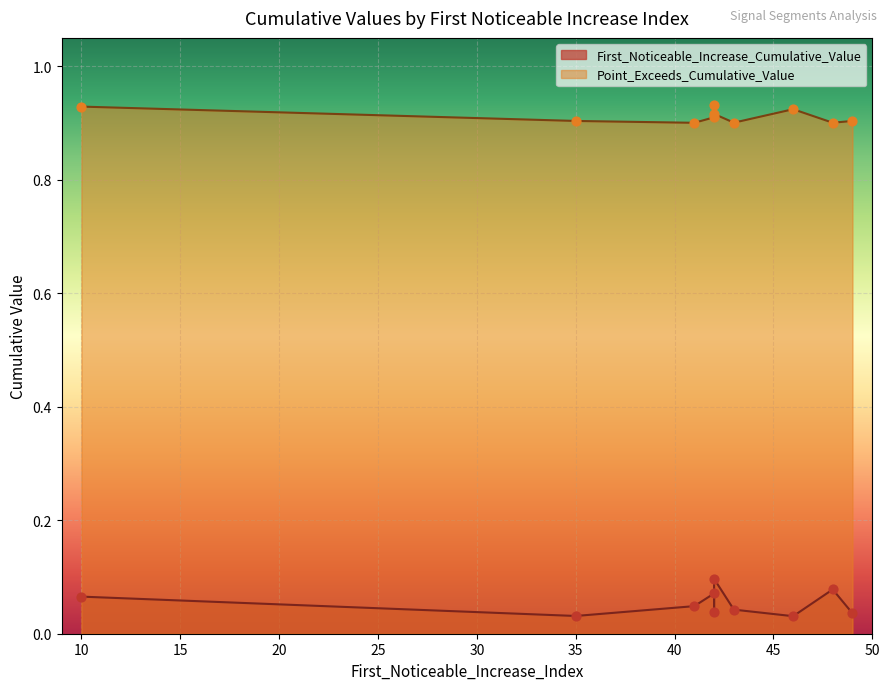

Which series has the largest total across all categories?

Point_Exceeds_Cumulative_Value